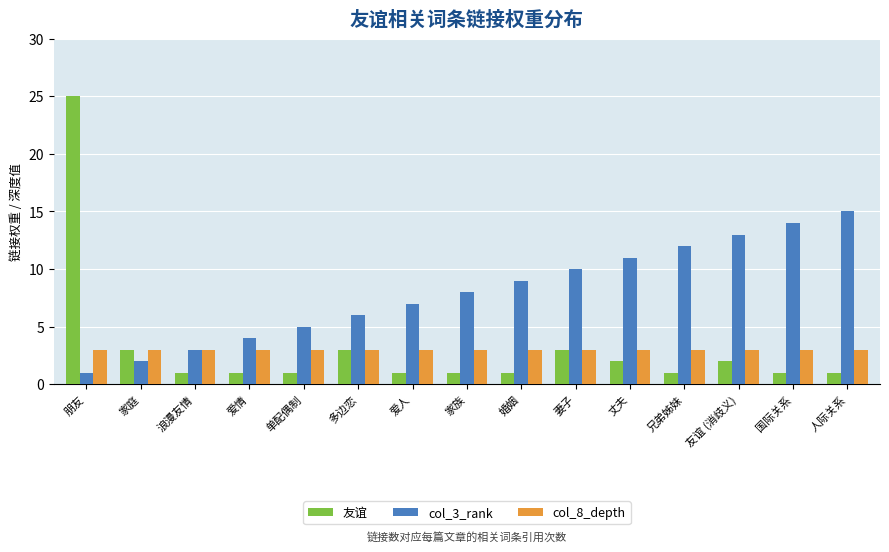

What are all the series names shown in the legend?

友谊, col_3_rank, col_8_depth